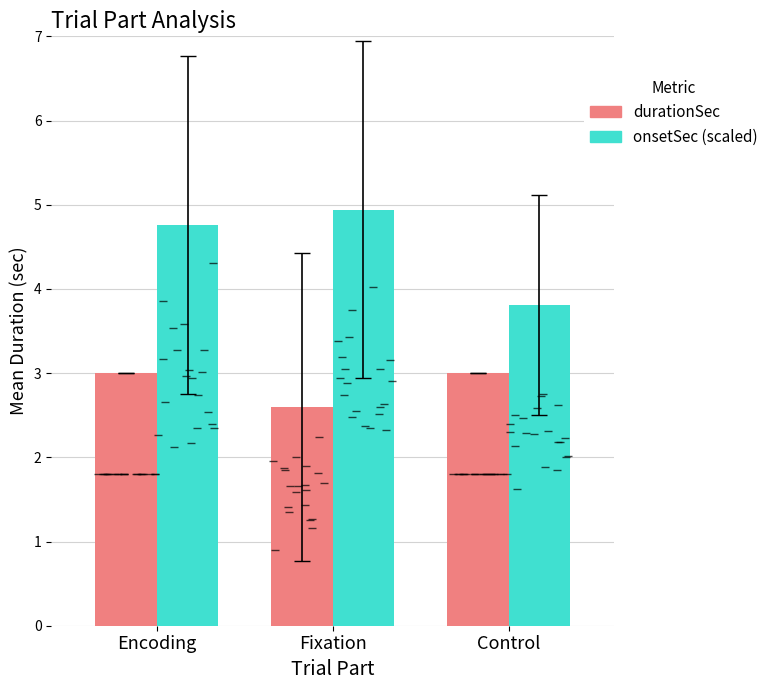

How many series are shown in this chart?

2